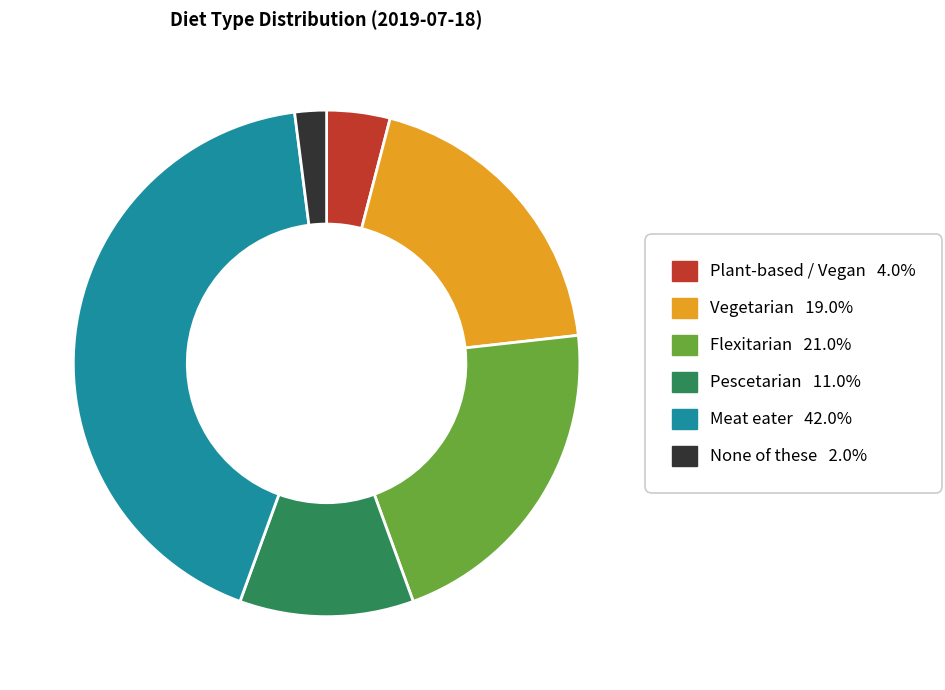

Rank the categories by value from lowest to highest.

None of these, Plant-based / Vegan, Pescetarian, Vegetarian, Flexitarian, Meat eater